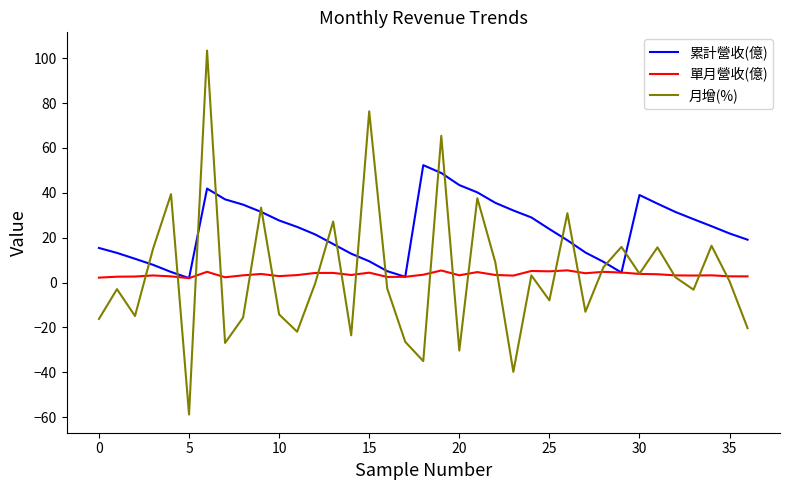

List the series in order of their peak value, highest first.

月增(%), 累計營收(億), 單月營收(億)